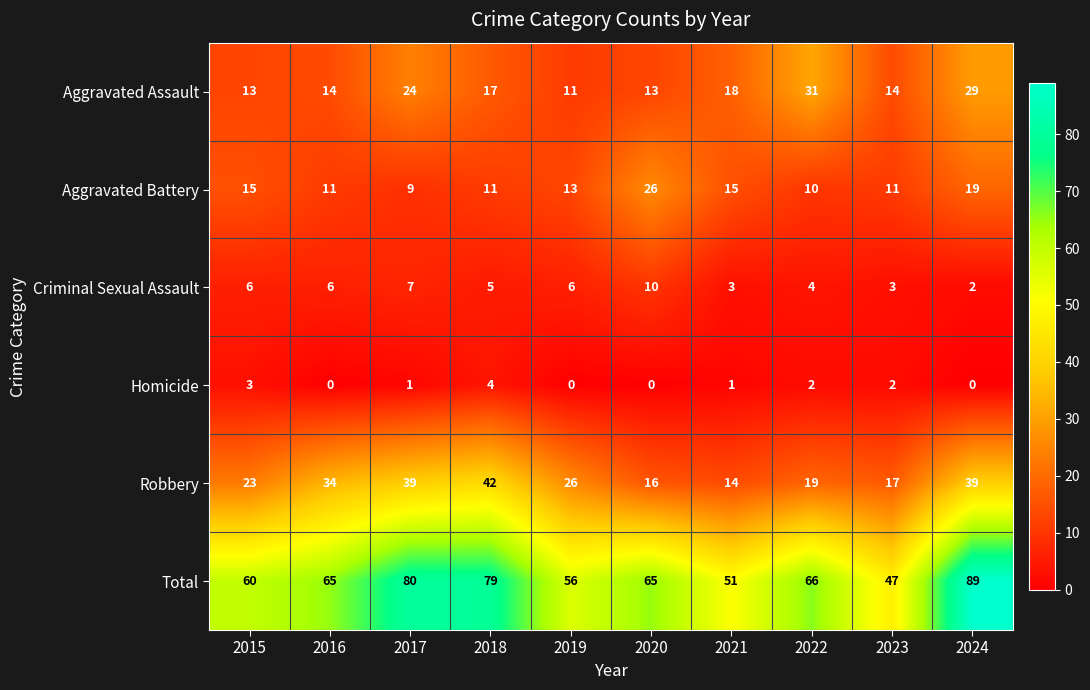

Rank the series by their maximum value, from lowest to highest.

Homicide, Criminal Sexual Assault, Aggravated Battery, Aggravated Assault, Robbery, Total